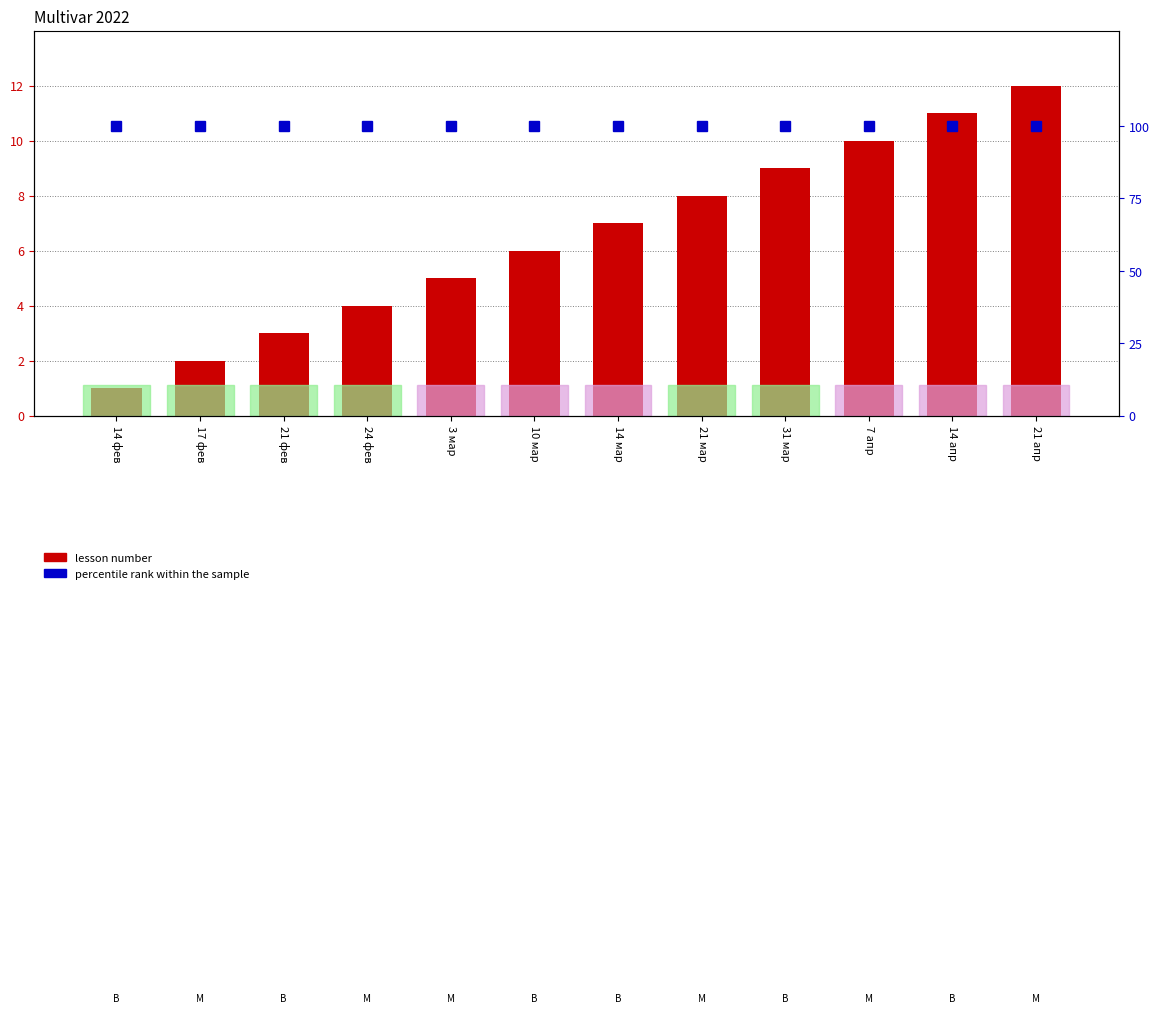

What is the highest value of the lesson number series?

12